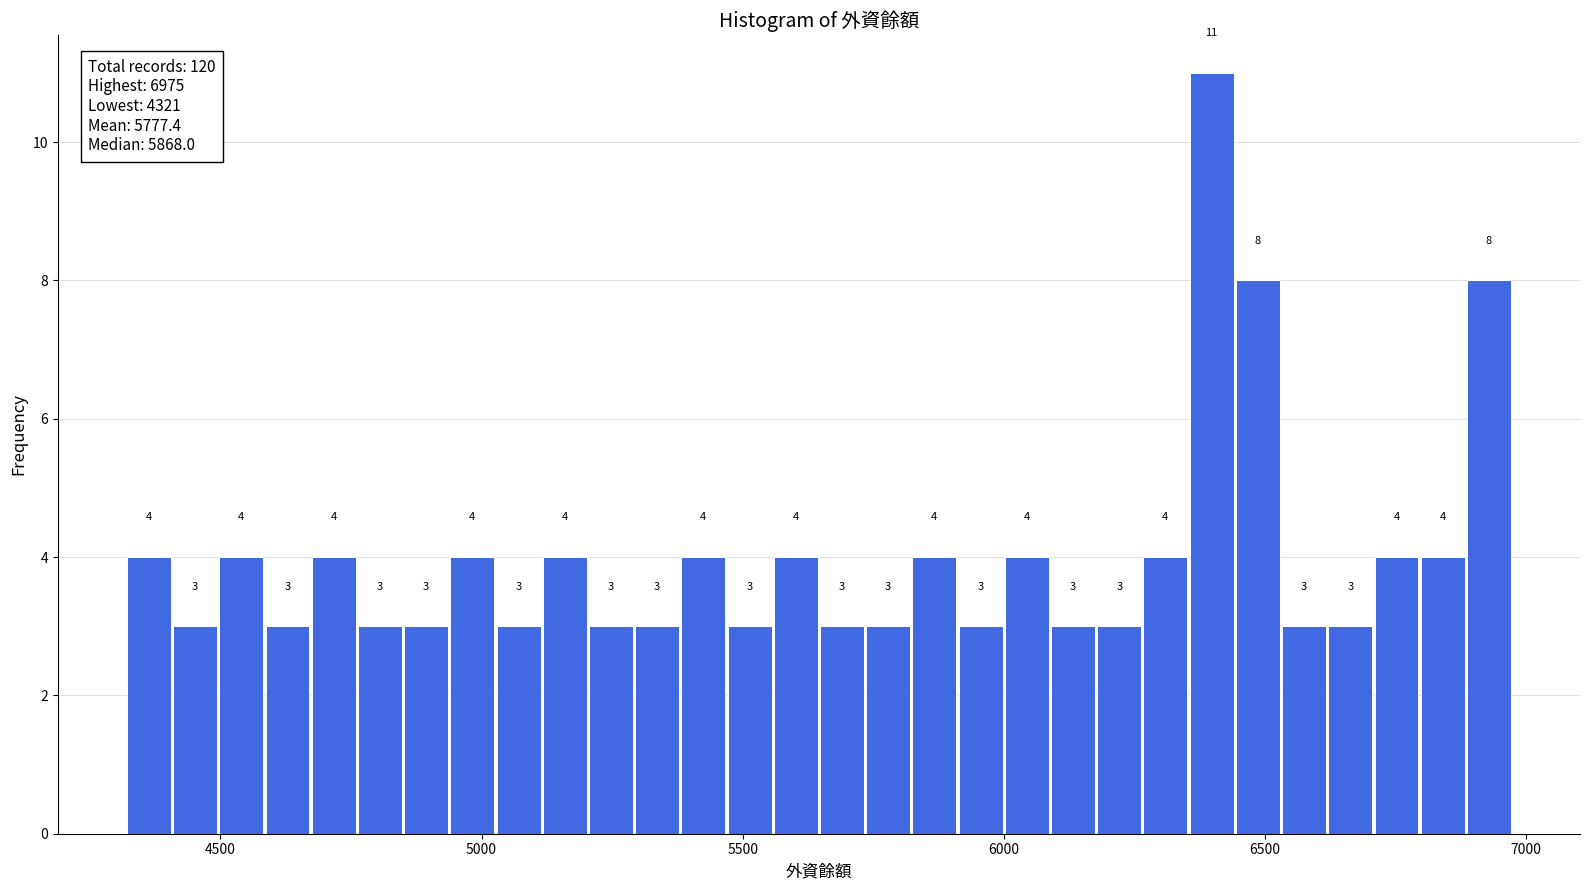

Around what value on the x-axis is the tallest bar? Give the approximate position of its centre, as read against the axis.

6400